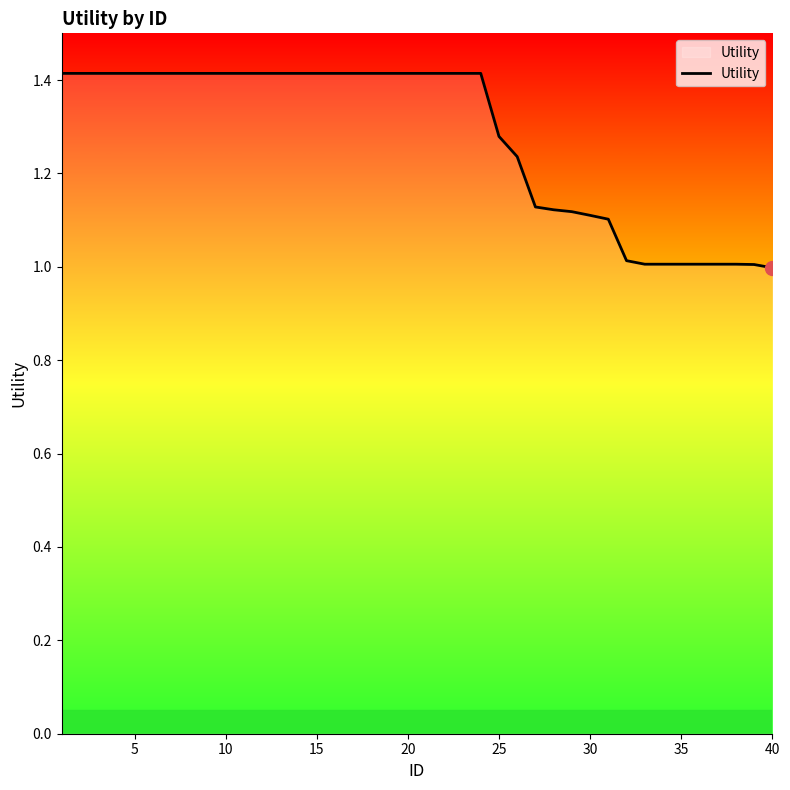

What is the minimum value shown in the chart?

1.0